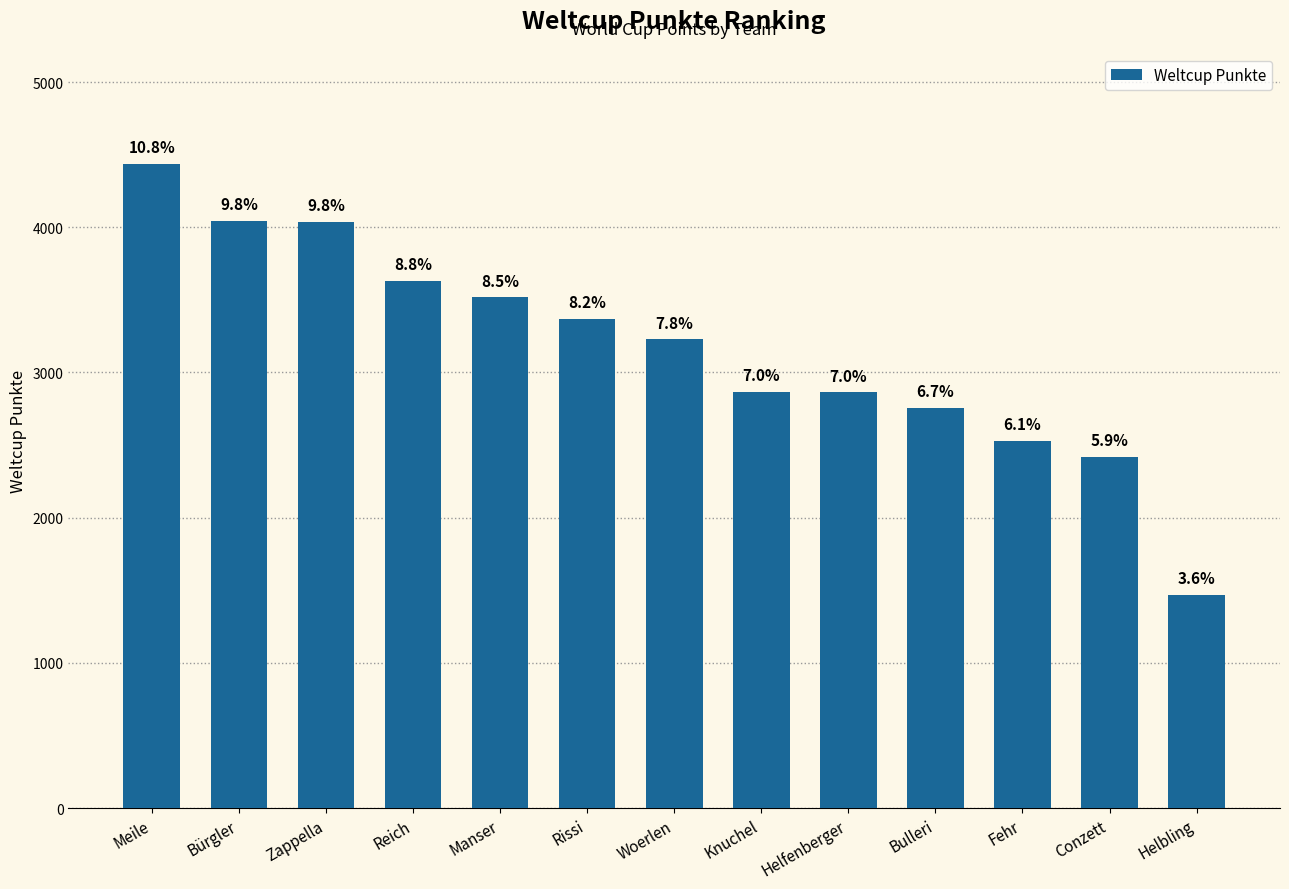

What is the sum of all values?

41168